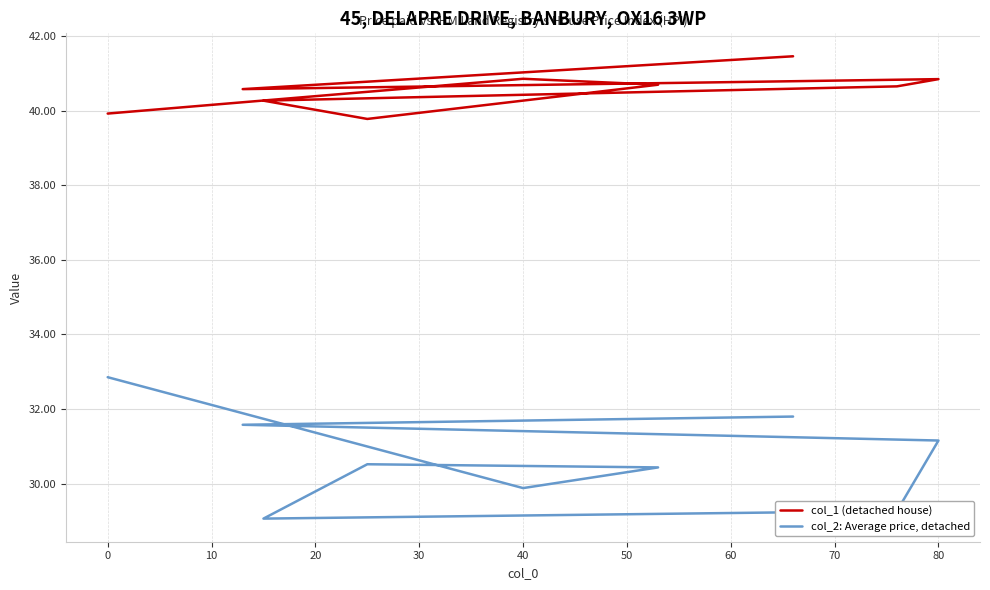

What is the average value of the col_1 (detached house) series?

40.6